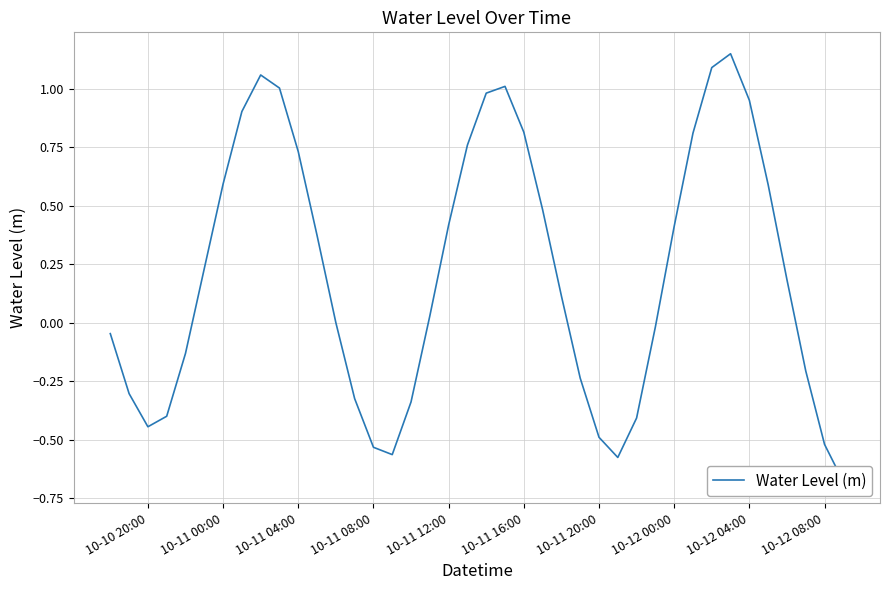

What is the difference between the second highest and minimum values?

1.8